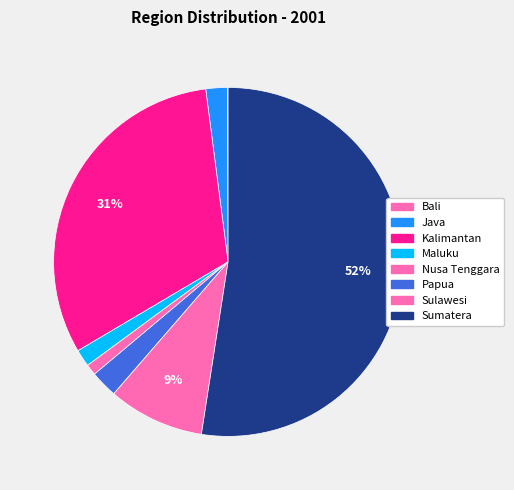

Which slice is the largest?

Sumatera